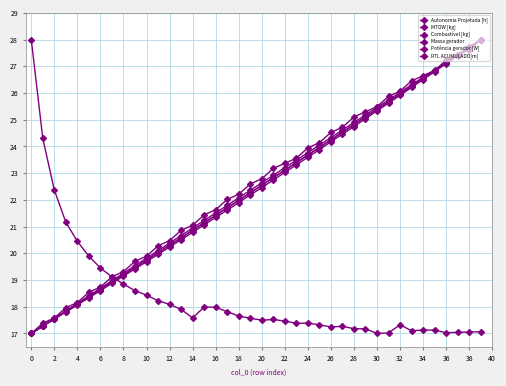

How many data points does each series have?

40